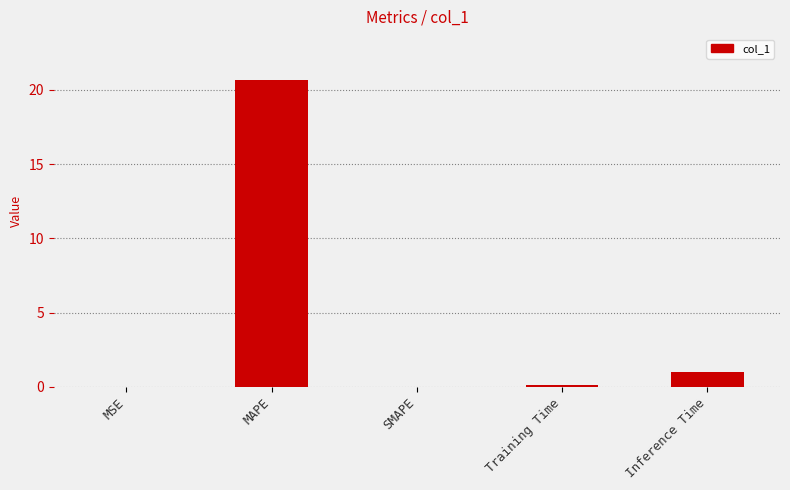

What is the approximate value at MAPE?

20.7